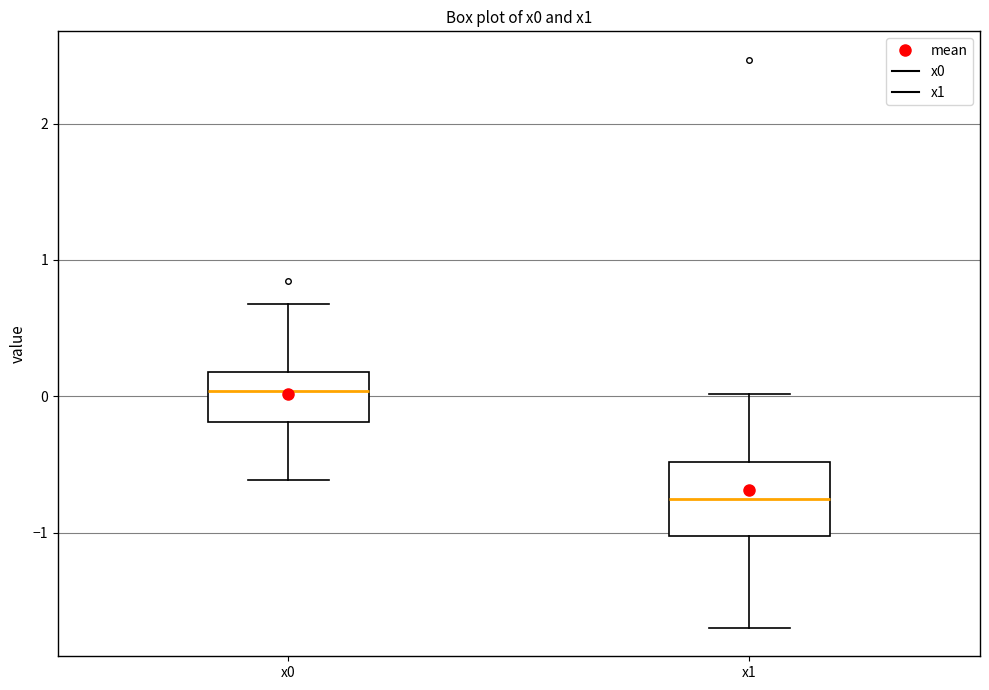

Reading left to right, read every box against the y-axis: the position of its median line, the range the box covers, and the ends of its whiskers. The values are not printed on the chart, so give them approximately, as read against the axis.

x0: median 0.0, box -0.2 to 0.2, whiskers -0.6 to 0.7
x1: median -0.8, box -1.0 to -0.5, whiskers -1.7 to 0.0